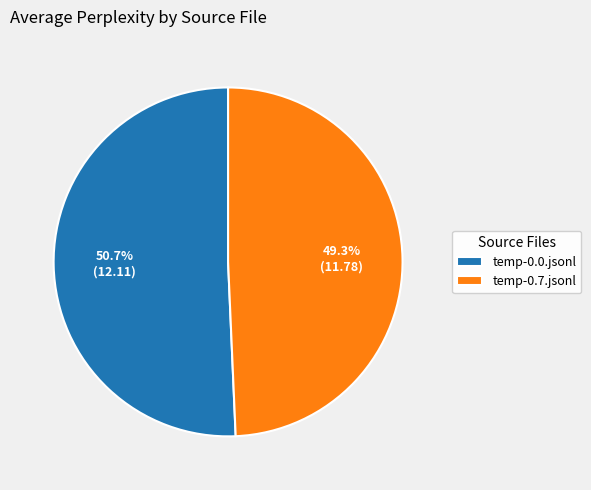

True or false: temp-0.0.jsonl accounts for 37% of the total.

False